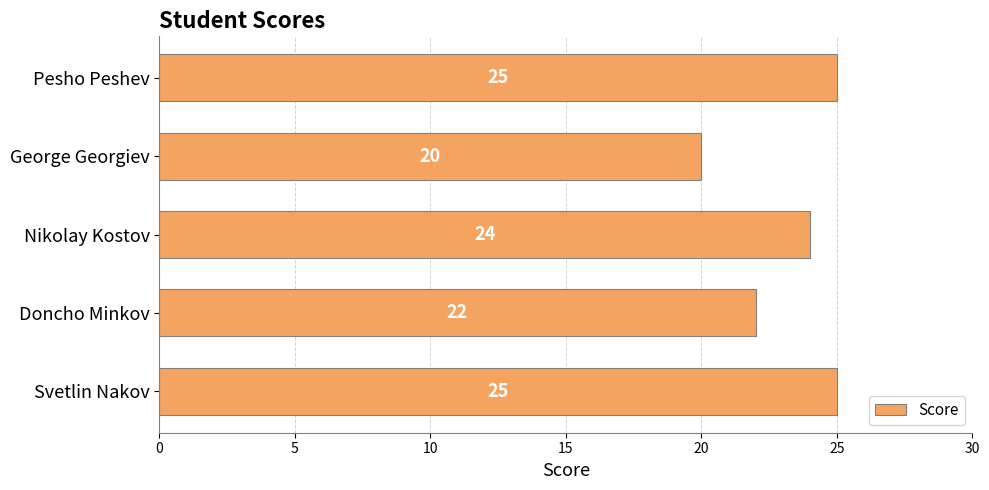

Reading bottom to top, what are all the values shown in this chart?

Svetlin Nakov=25	Doncho Minkov=22	Nikolay Kostov=24	George Georgiev=20	Pesho Peshev=25